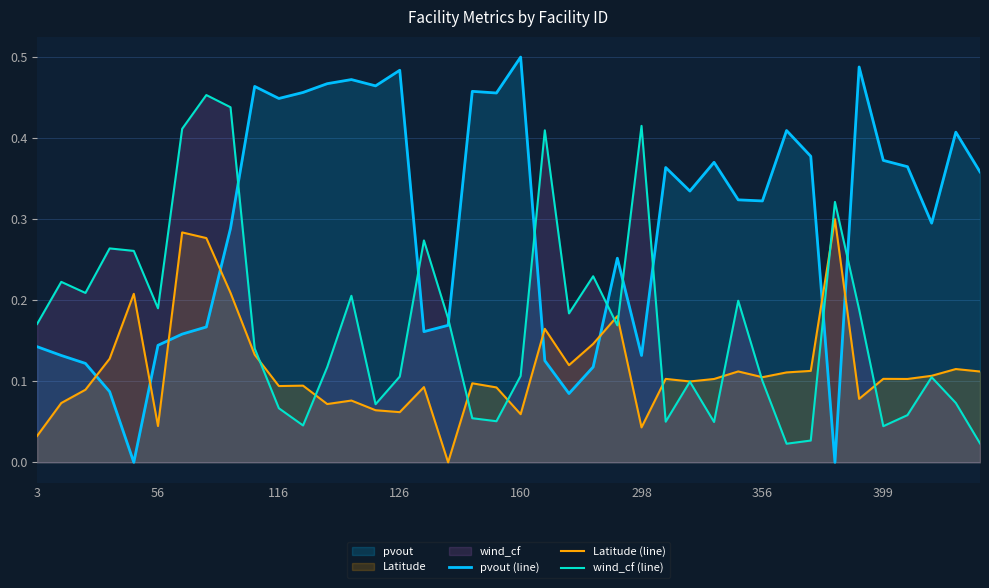

How many lines are shown in the chart?

3